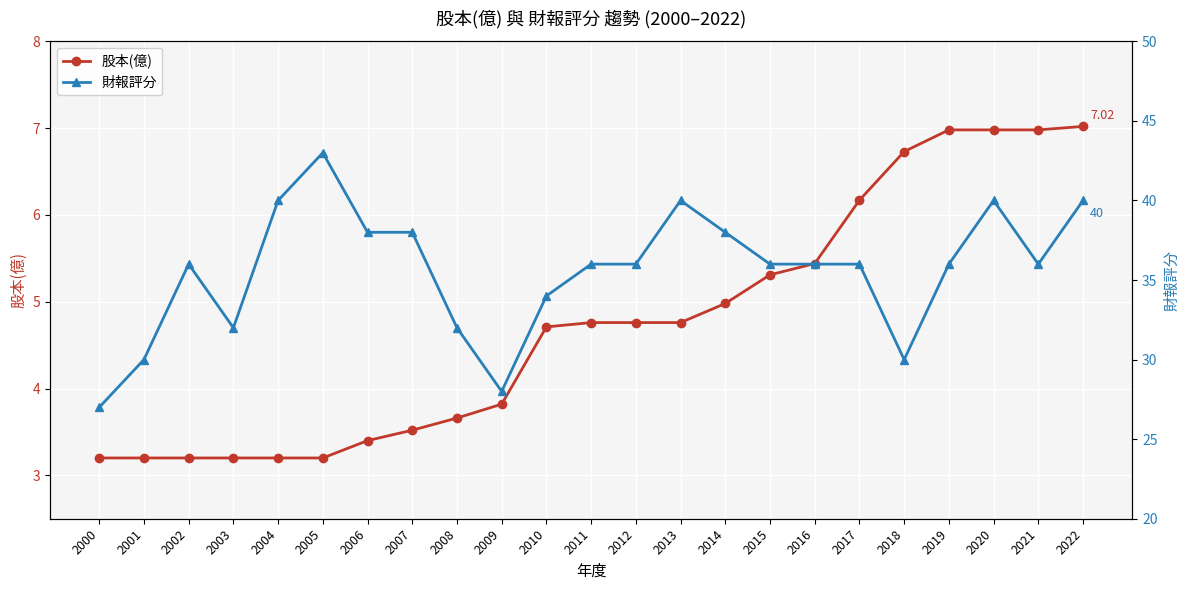

Is the value of 股本(億) at 2008 greater than the value of 財報評分 at 2008?

No